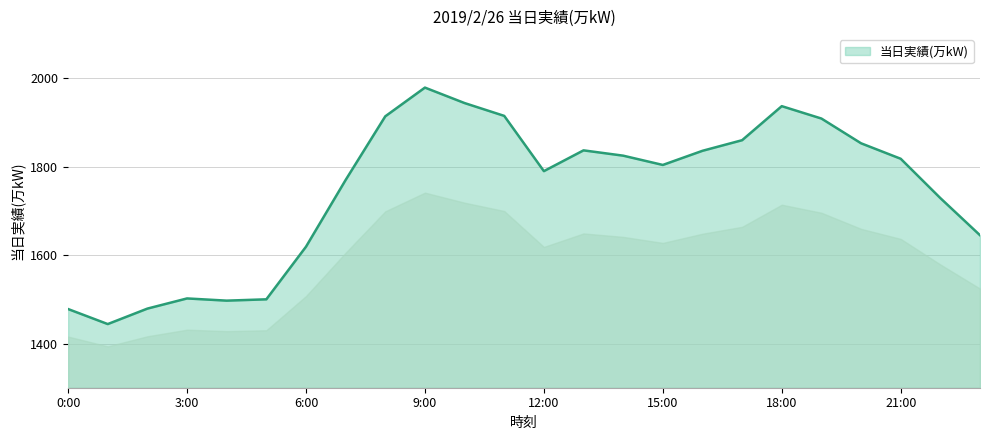

What is the difference between the maximum and minimum values?

535